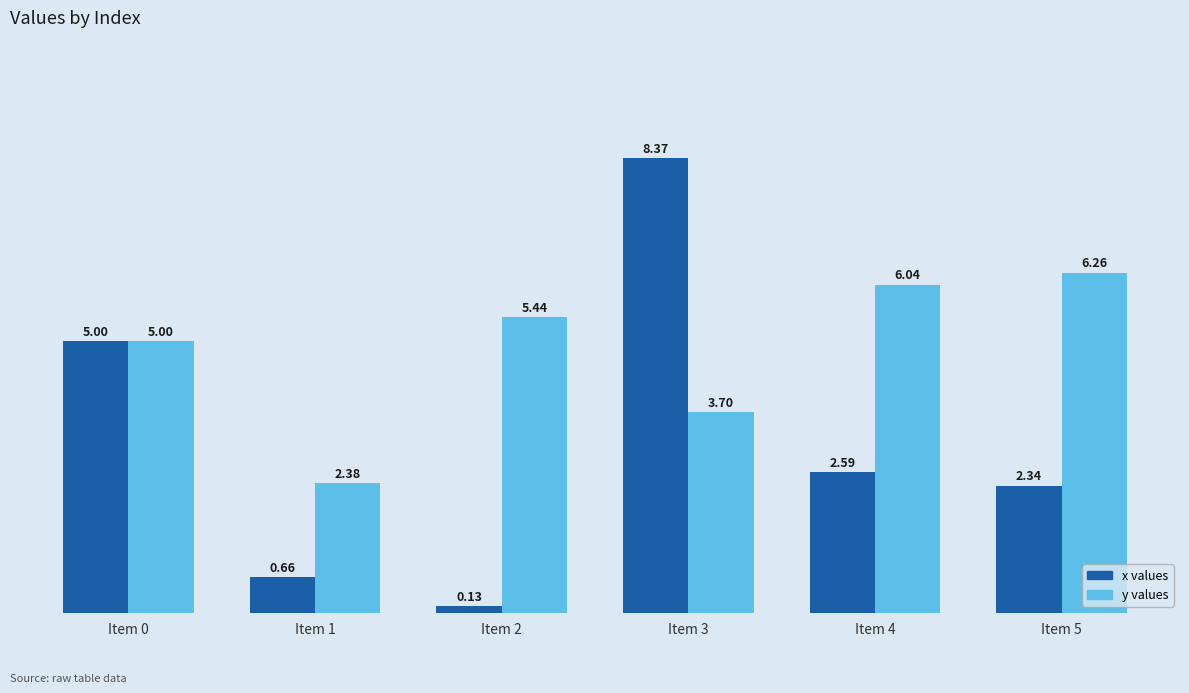

At which category is the sum across all series the highest?

Item 3